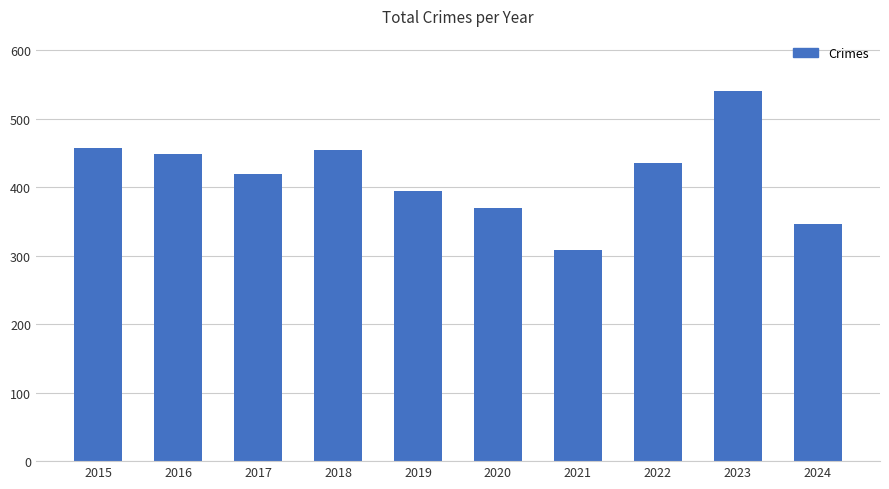

What is the value of the 5th bar from the left?

394